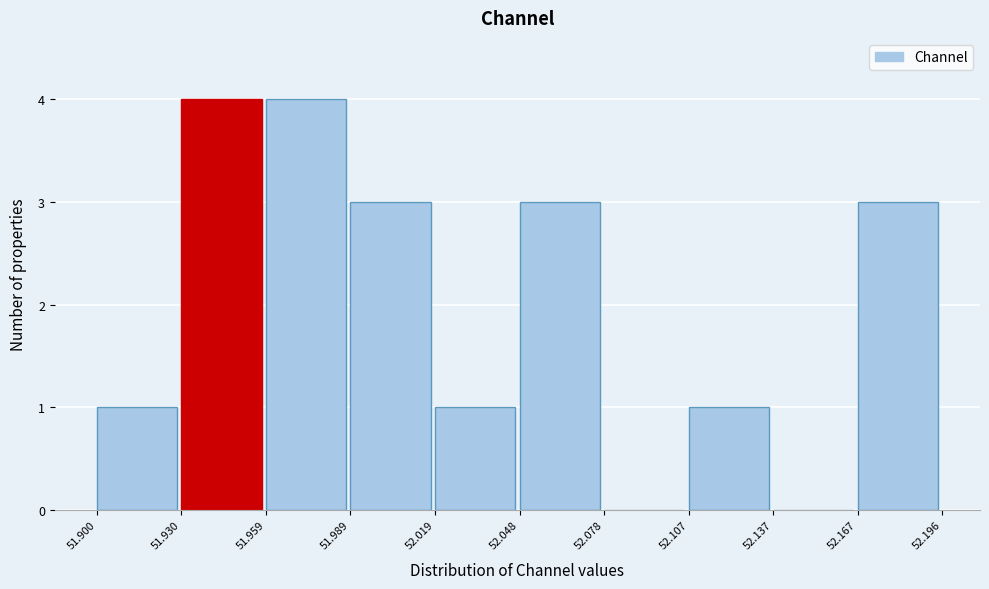

Reading left to right, transcribe this chart: for each bar, give the range it covers on the x-axis and its height. The values are not printed on the chart, so give them approximately, as read against the axis.

51.900 to 51.930: 1
51.930 to 51.959: 4
51.959 to 51.989: 4
51.989 to 52.019: 3
52.019 to 52.048: 1
52.048 to 52.078: 3
52.078 to 52.107: 0
52.107 to 52.137: 1
52.137 to 52.167: 0
52.167 to 52.196: 3